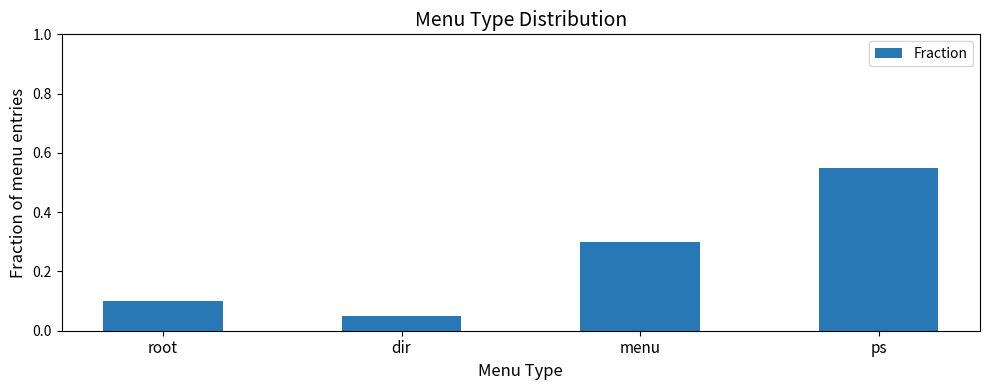

Which label corresponds to the largest value in the chart?

ps